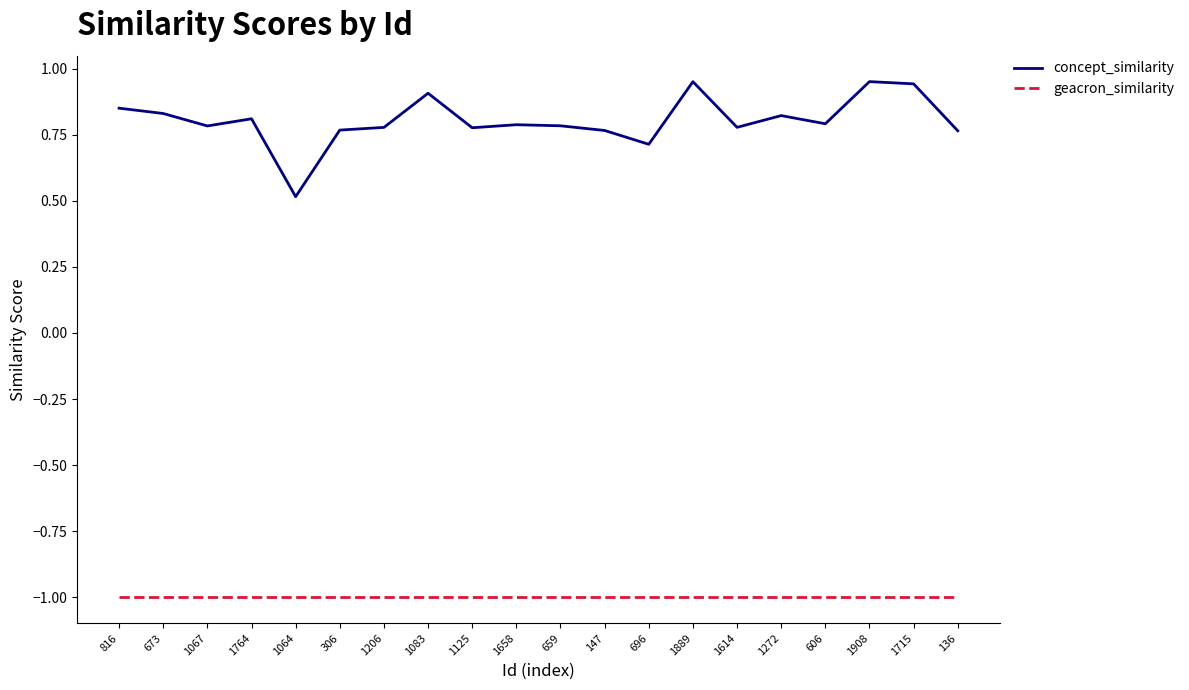

What position from the right is 816?

20